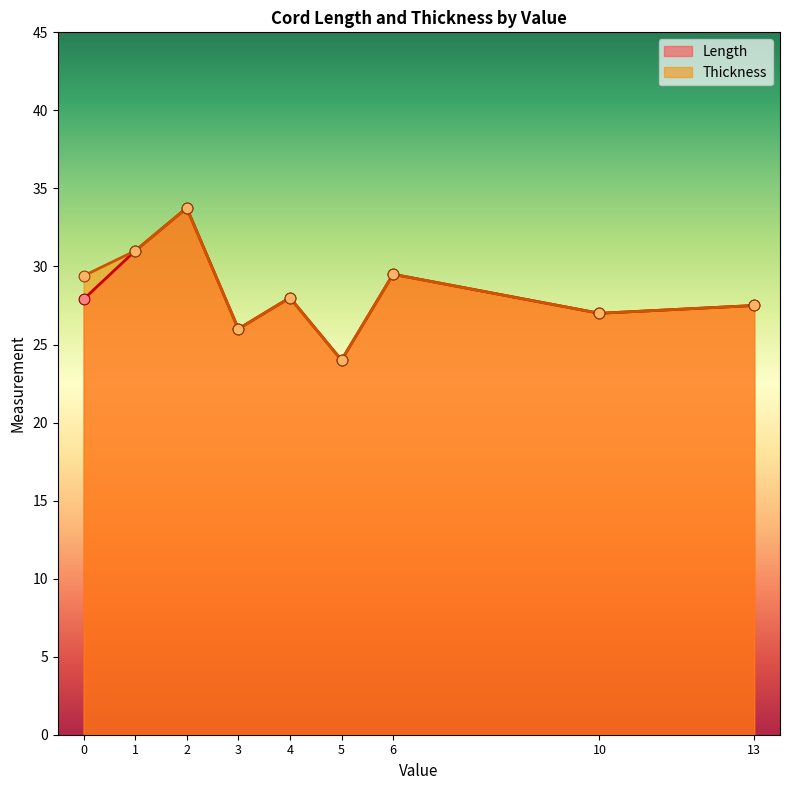

Is the value of Length at 0 greater than the value of Thickness at 0?

No